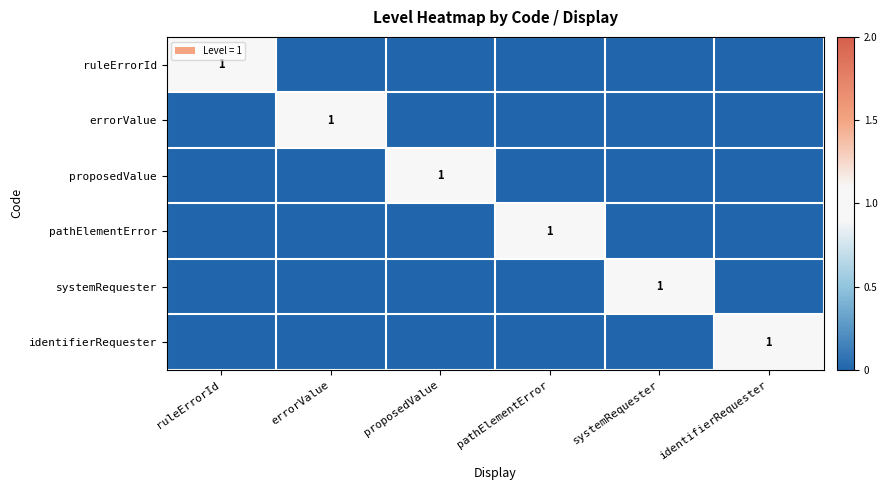

Which has a higher value, errorValue or systemRequester?

errorValue